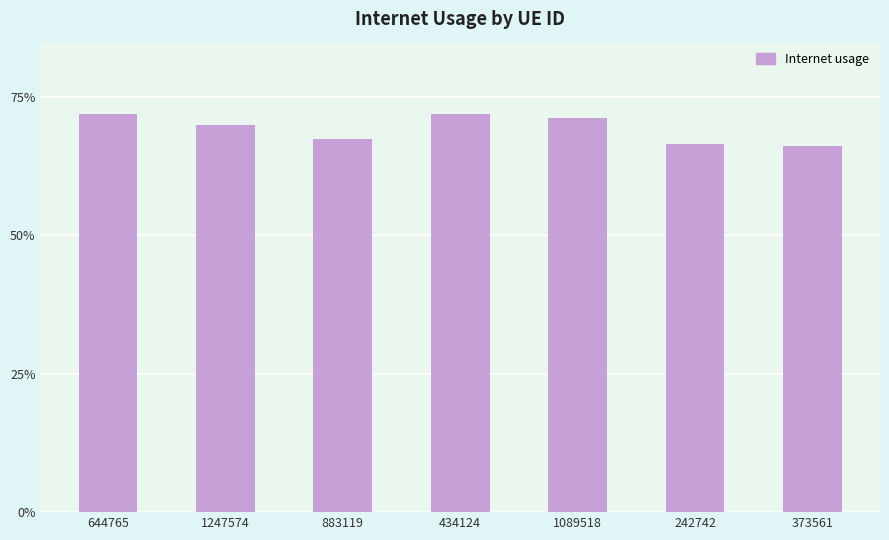

Rank the categories by value from lowest to highest.

373561, 242742, 883119, 1247574, 1089518, 644765, 434124